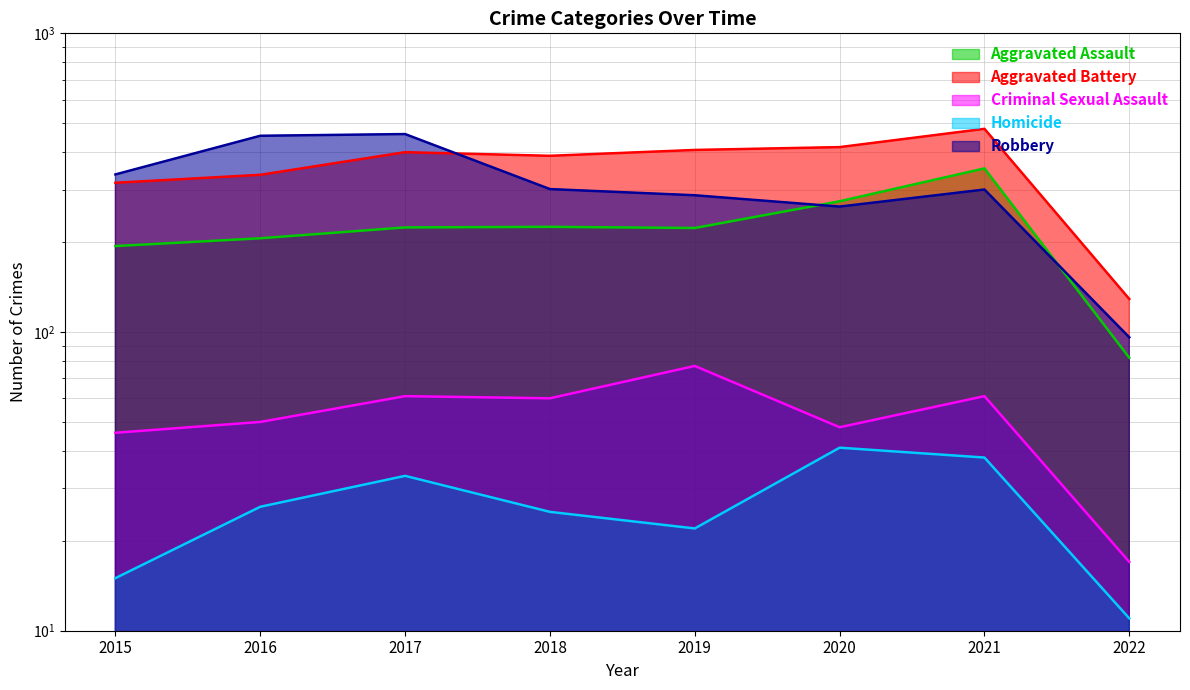

True or false: Aggravated Battery and Aggravated Assault cross at least once.

False